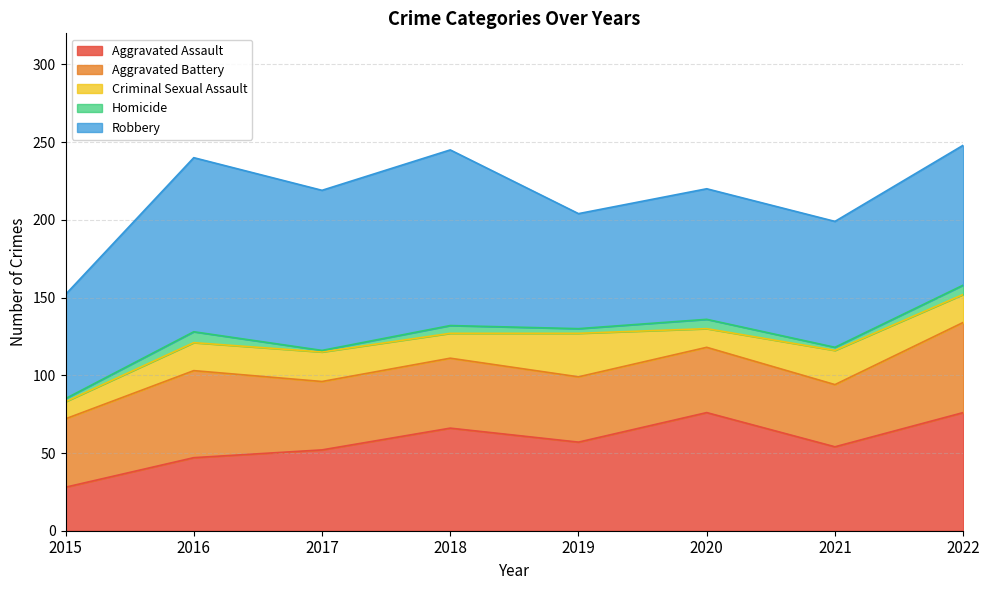

How many series are shown in this chart?

5